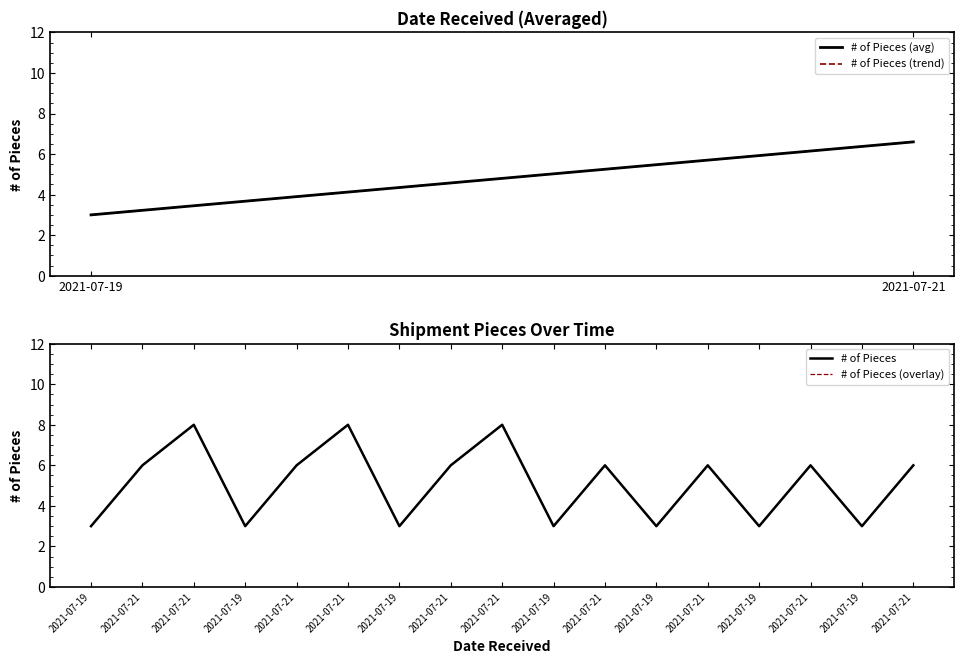

Reading left to right, extract all data points from this chart.

3	6	8	3	6	8	3	6	8	3	6	3	6	3	6	3	6